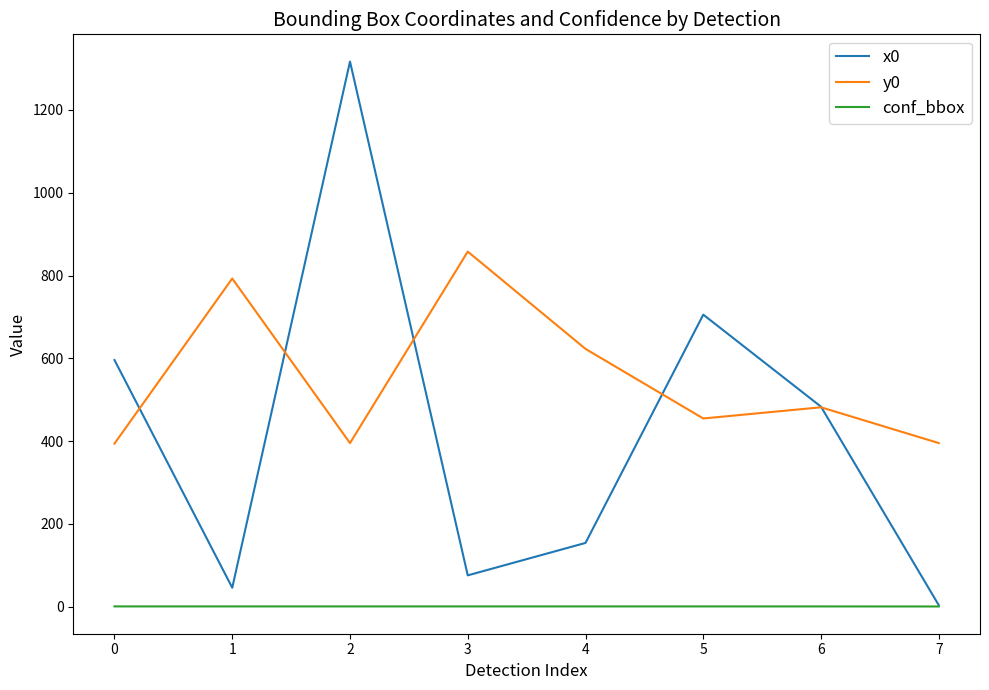

In y0, how many points are lower than both neighbors (excluding endpoints)?

2